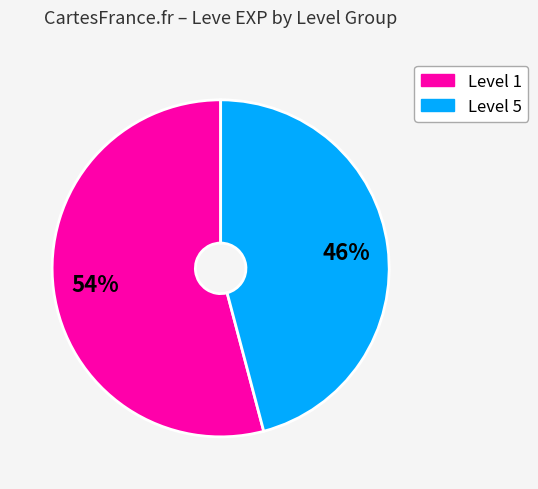

How many slices are in this pie chart?

2